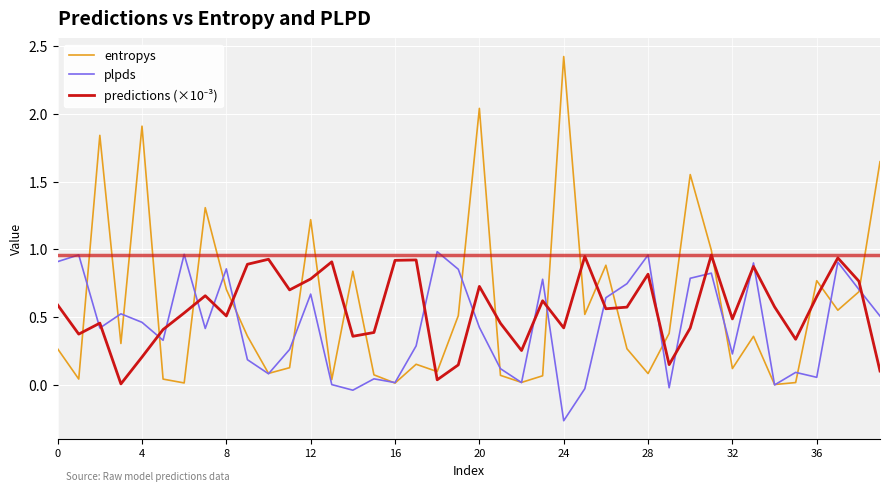

List the series in order of their overall mean, lowest first.

plpds, predictions (×10⁻³), entropys